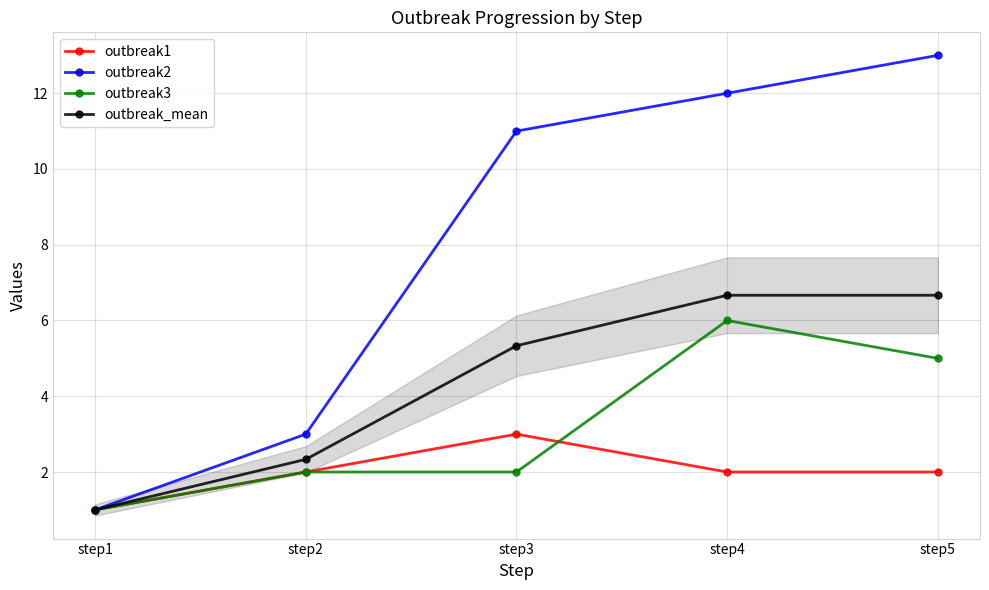

Does the chart display data point markers on the line(s)?

Yes